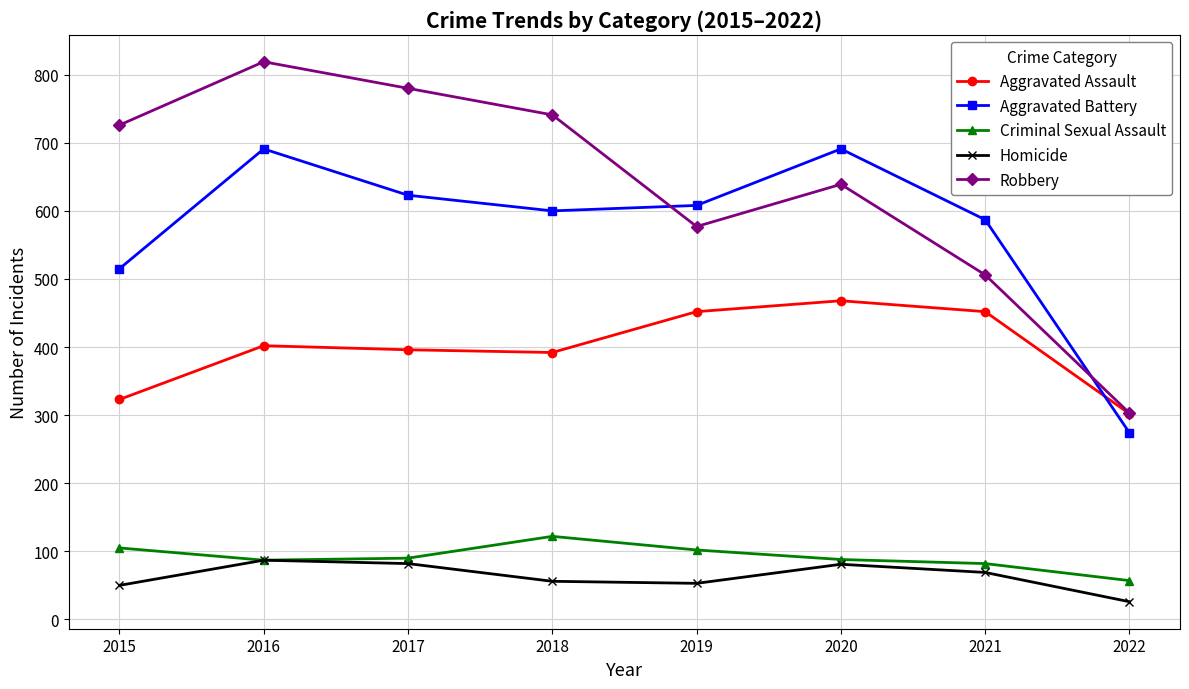

How many lines are shown in the chart?

5